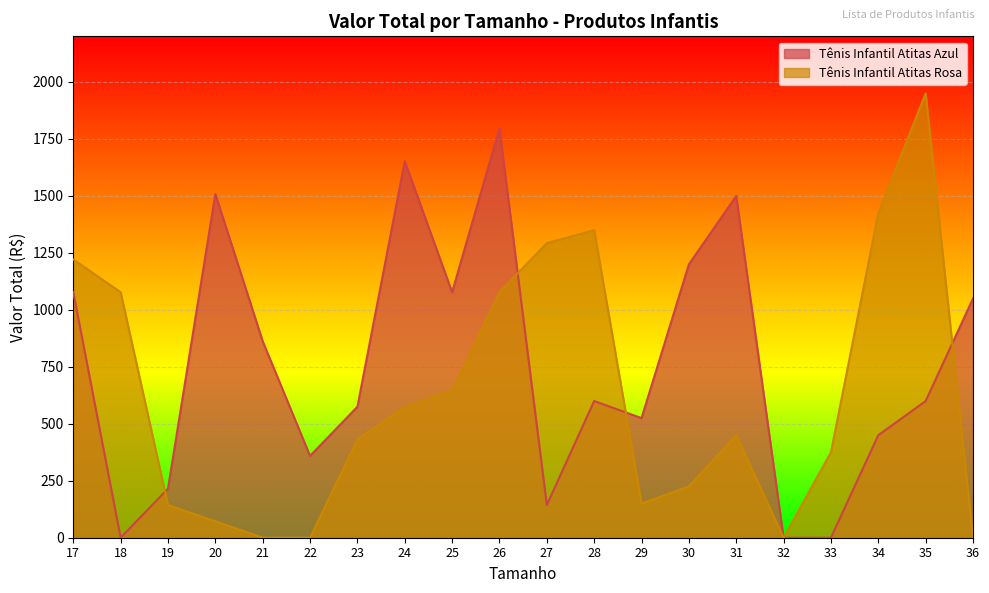

True or false: Tênis Infantil Atitas Azul has more than 0 points higher than both neighbors.

True